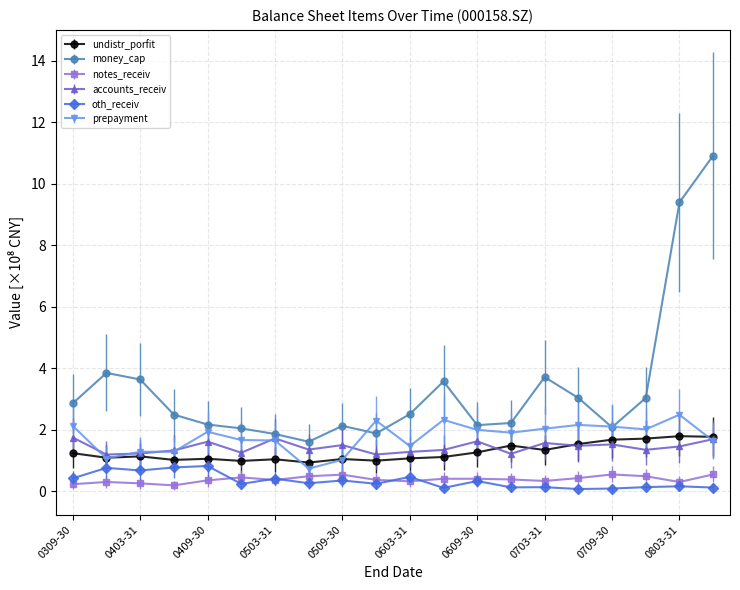

What is the value of the undistr_porfit point at the 14th from the left?

1.5